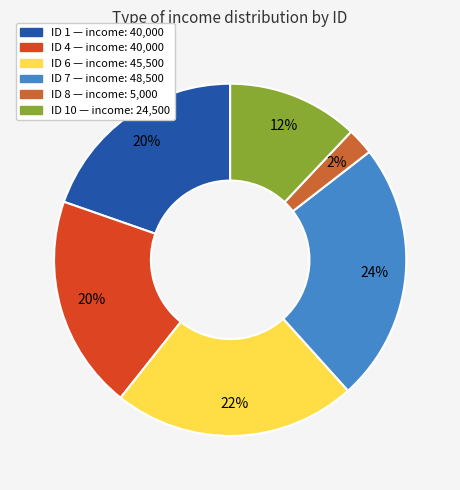

Does any single category account for the majority?

No